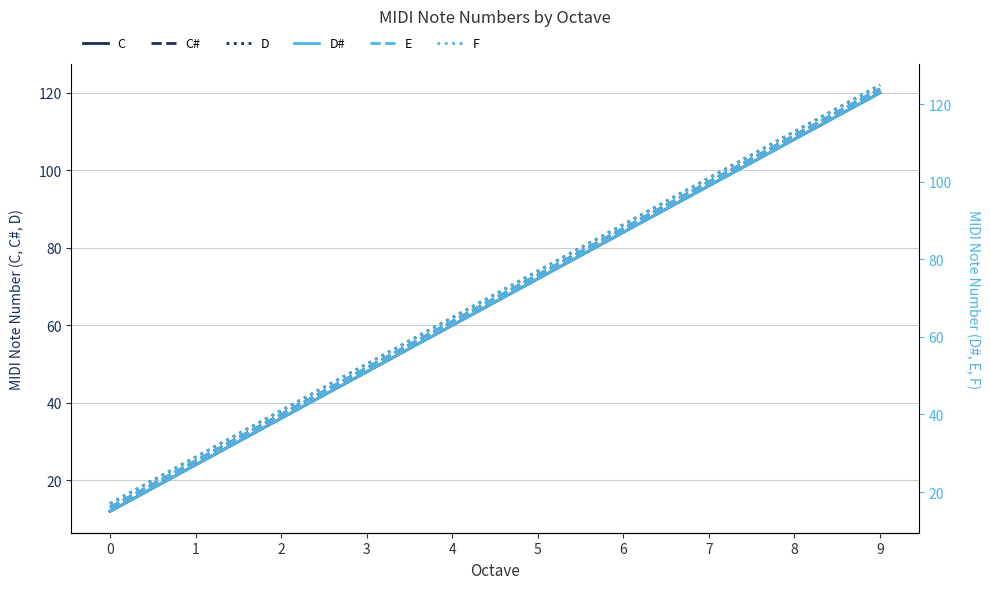

What are all the series names shown in the legend?

C, C#, D, D#, E, F